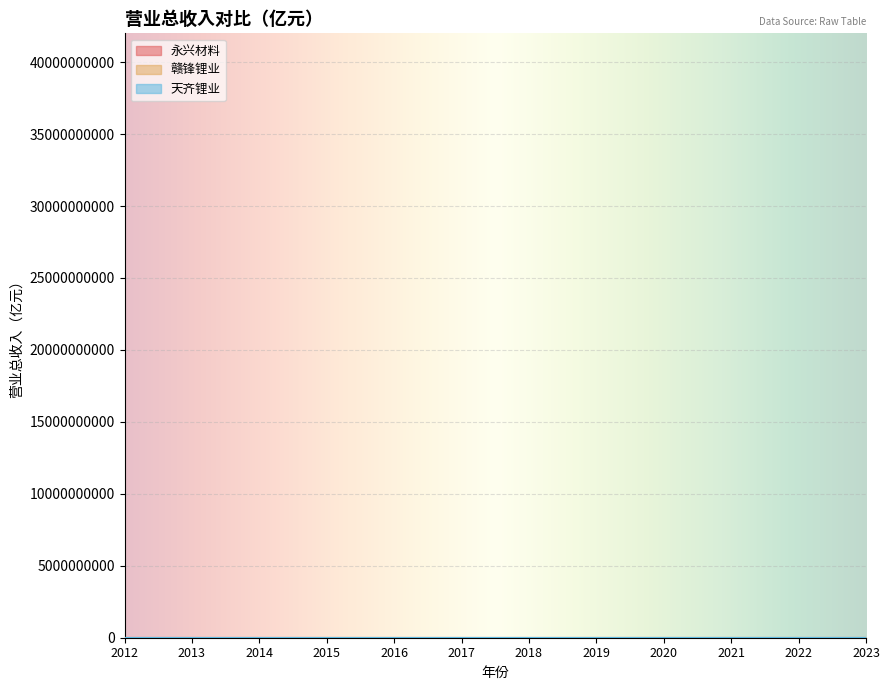

True or false: 天齐锂业 has a value of 8.1 at 2015.

False